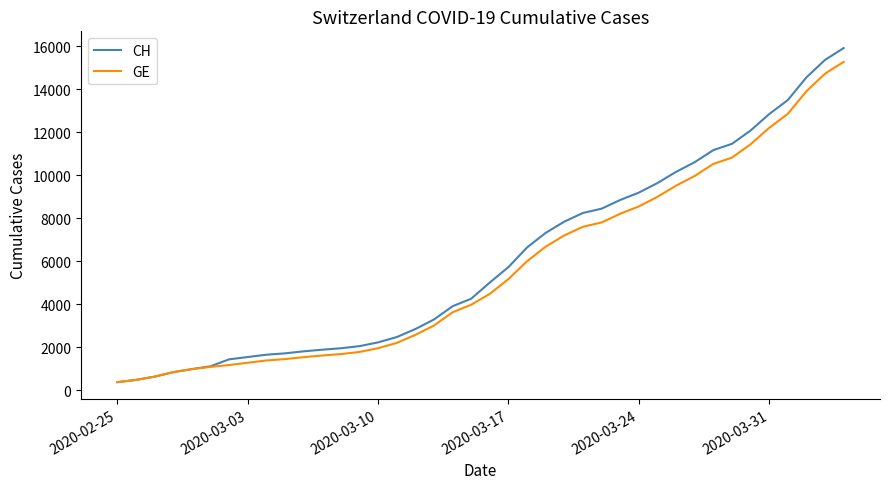

Which series has the largest range (max minus min)?

CH